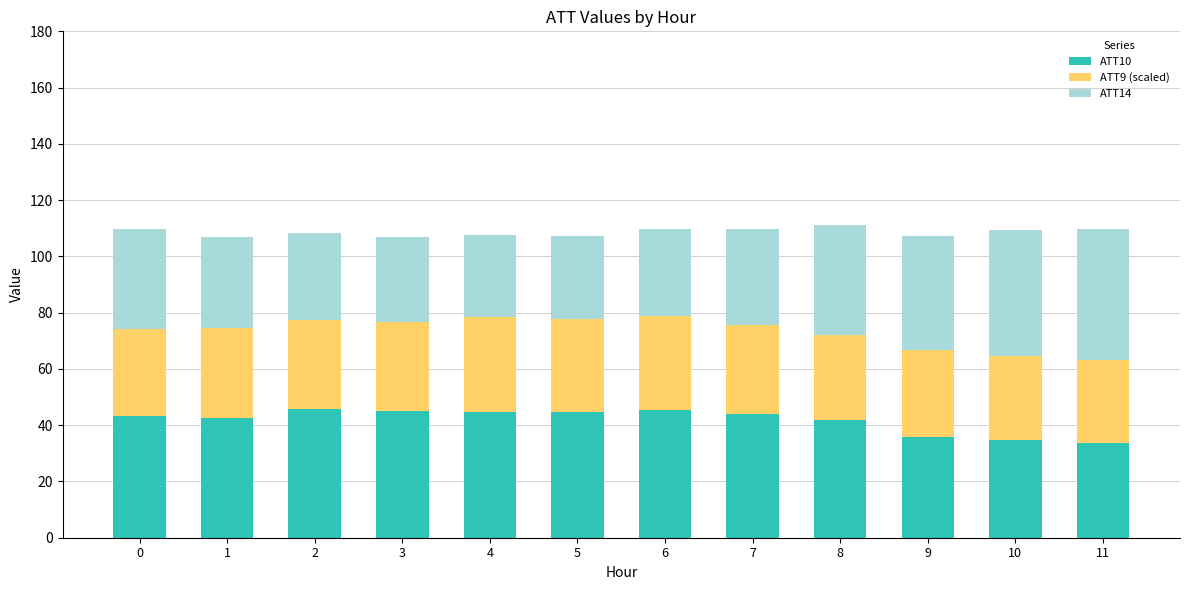

What is the total value across all series at 11?

109.9